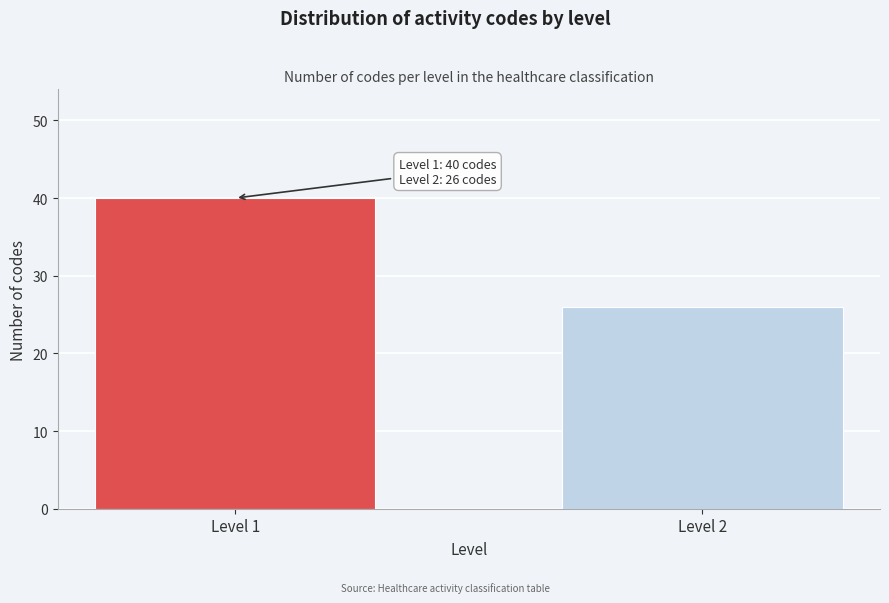

Reading left to right, extract all data points from this chart.

Level 1=40	Level 2=26